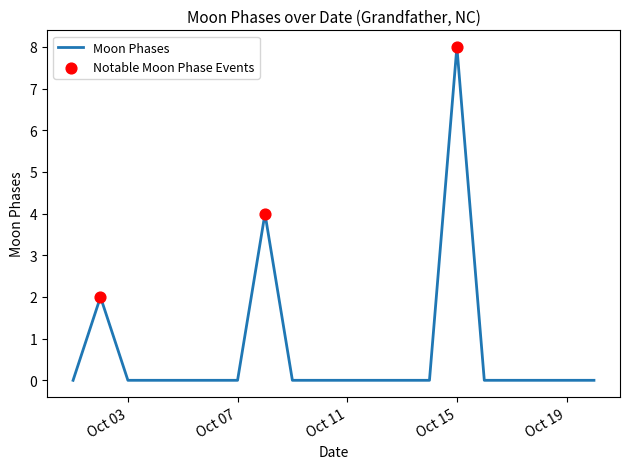

What is the difference between the maximum and minimum values?

8